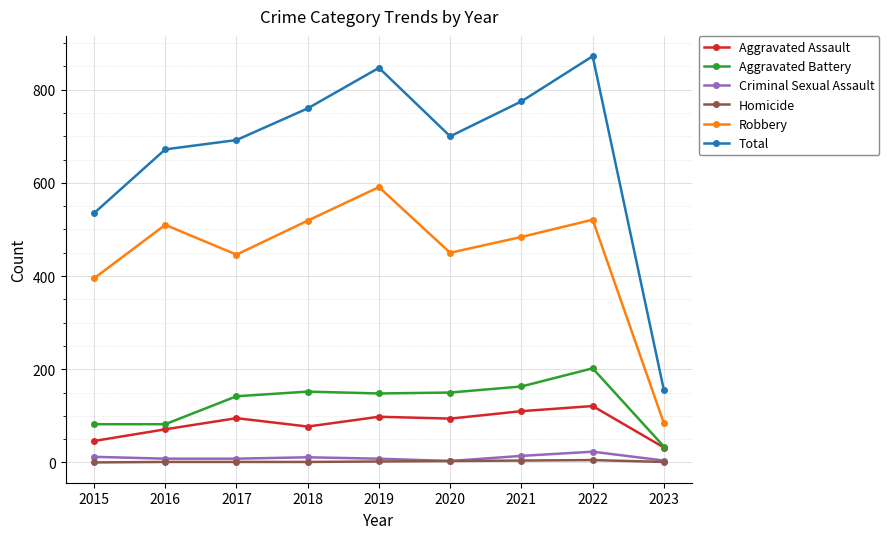

At which category is the sum across all series the highest?

2022